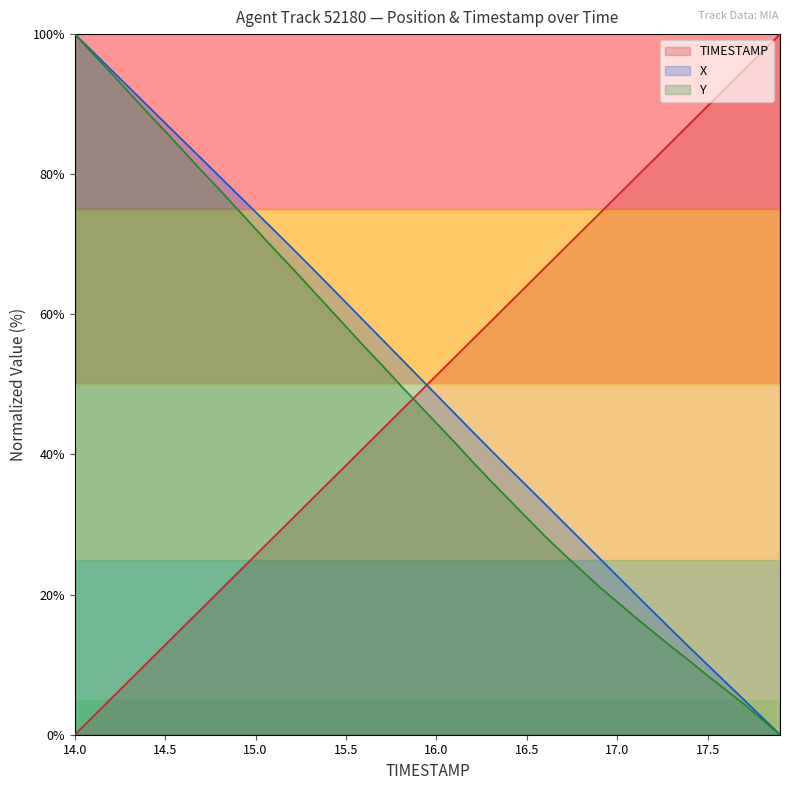

List the series in order of their peak value, lowest first.

TIMESTAMP, X, Y